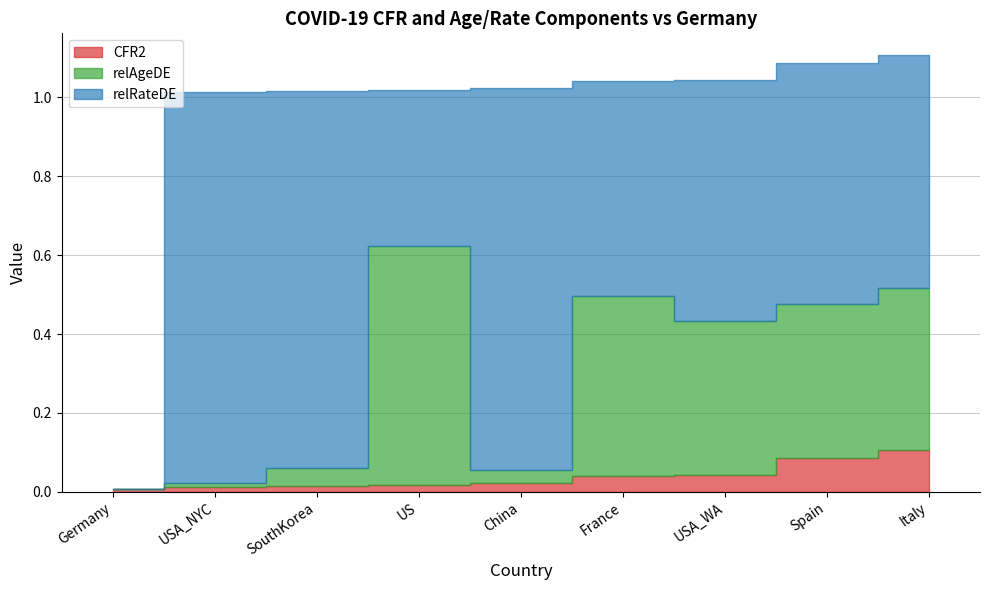

What position from the left is Italy?

9